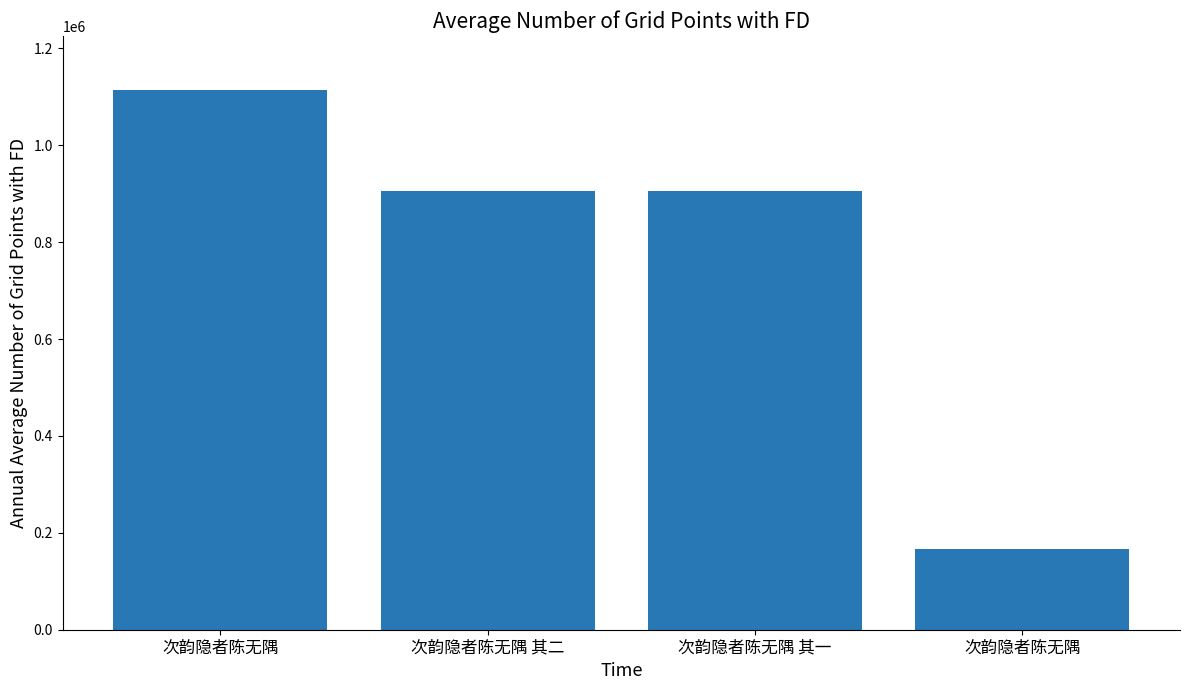

What is the value of the 4th bar from the left?

1114251